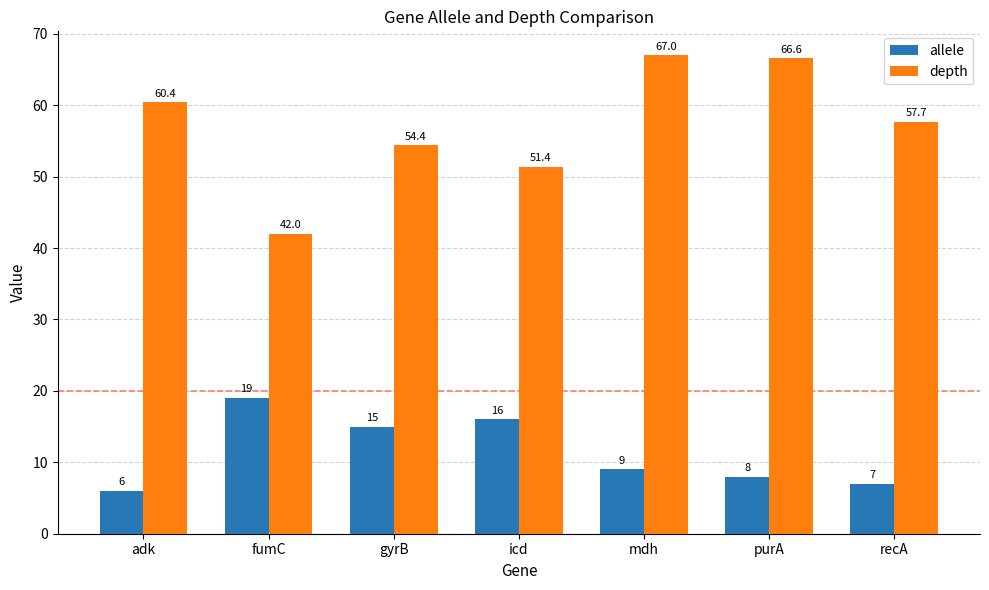

Does the chart contain any negative values?

No